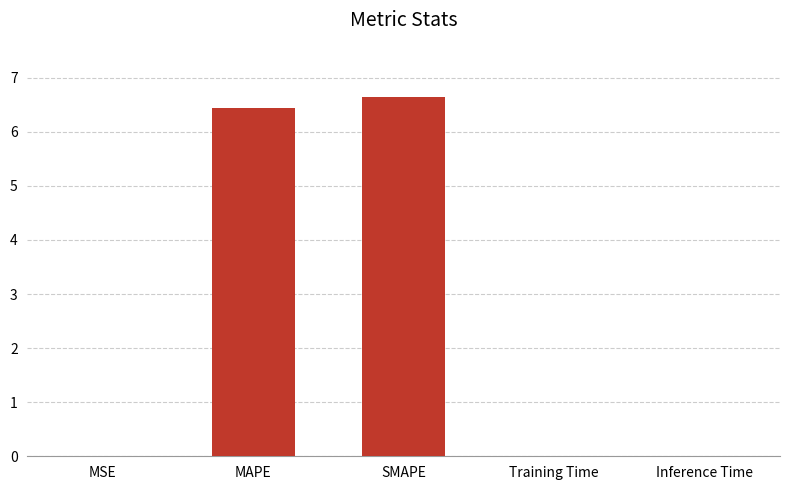

What is the maximum value shown in the chart?

6.6